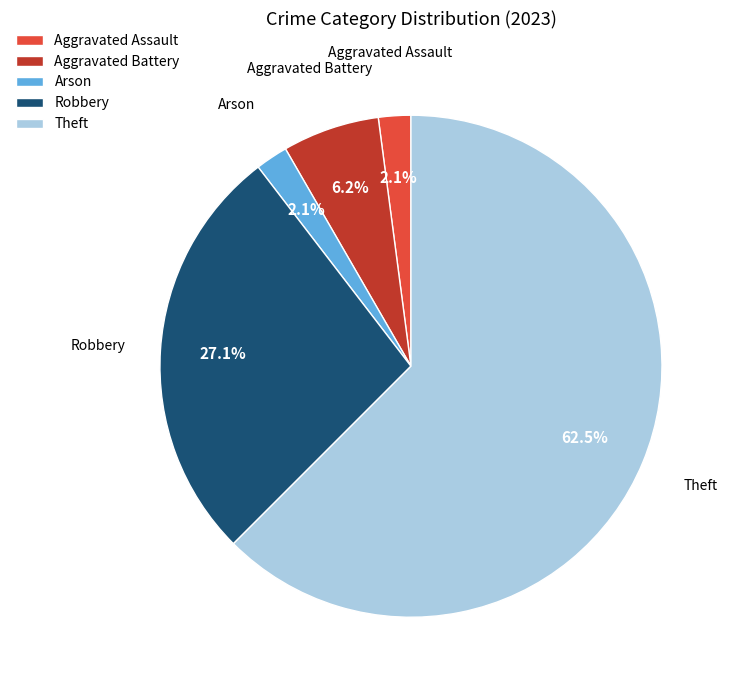

What is the majority slice?

Theft